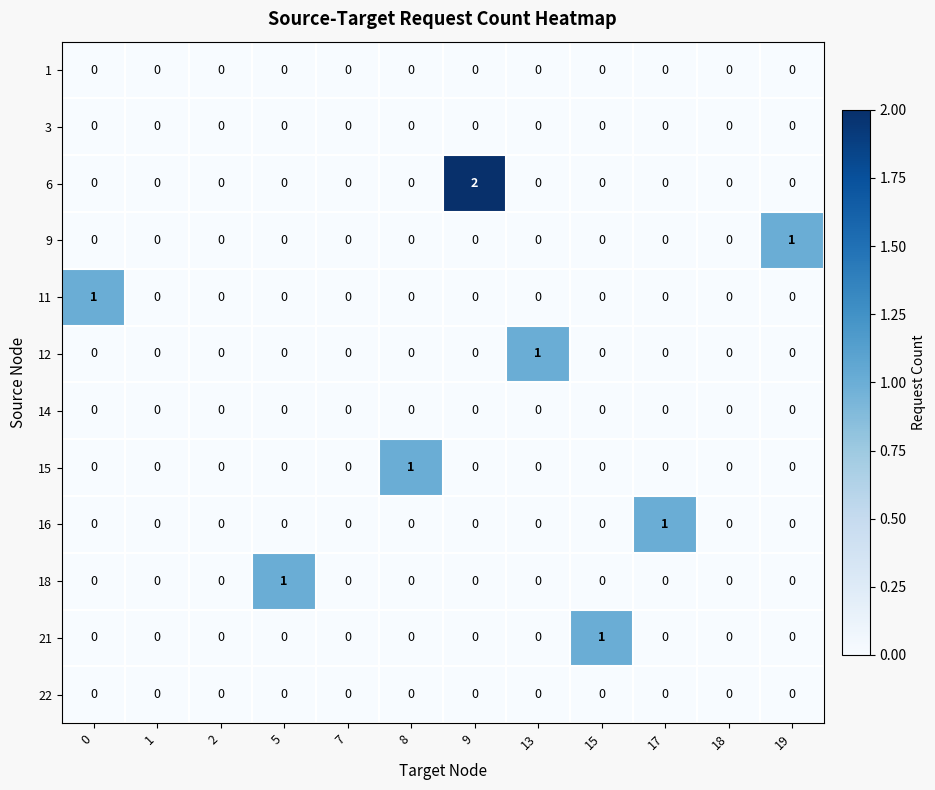

How many 16 values are between 0 and 1?

12